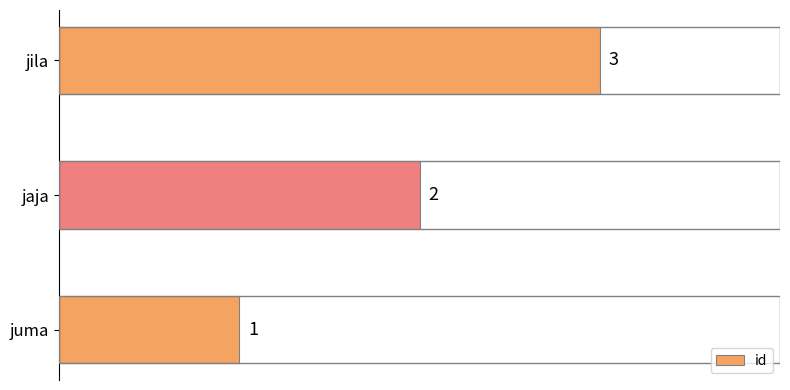

What is the sum of all values?

6